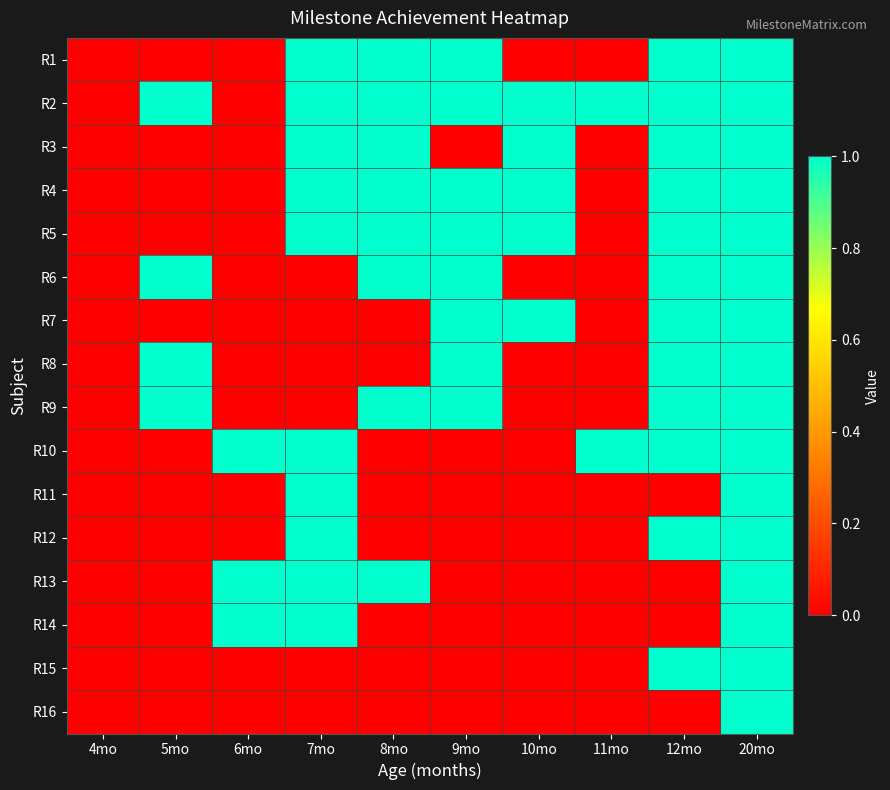

At 20mo, list the series in order from largest to smallest.

R1, R2, R3, R4, R5, R6, R7, R8, R9, R10, R11, R12, R13, R14, R15, R16